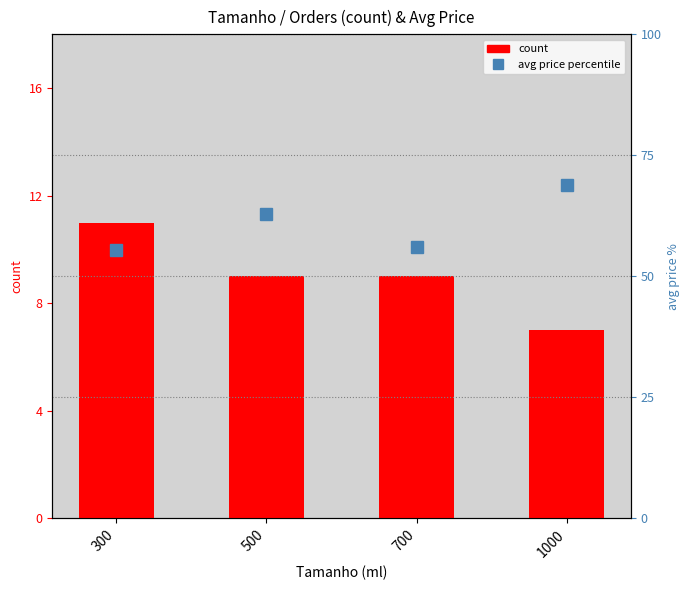

List the labels in order of avg price percentile value, smallest first.

300, 700, 500, 1000